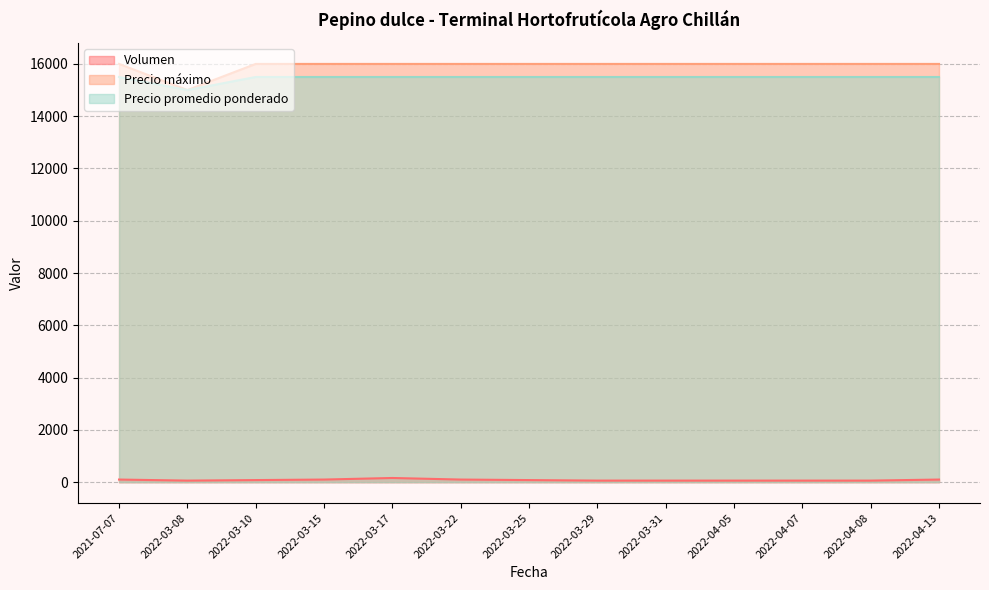

Which has a higher value, 2022-03-29 or 2022-03-31?

2022-03-29